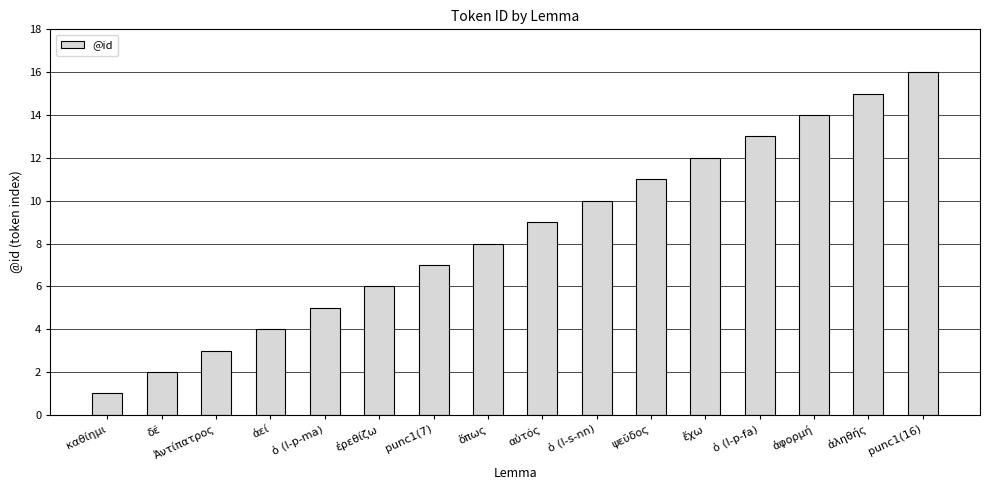

What is the difference between the maximum and minimum values?

15